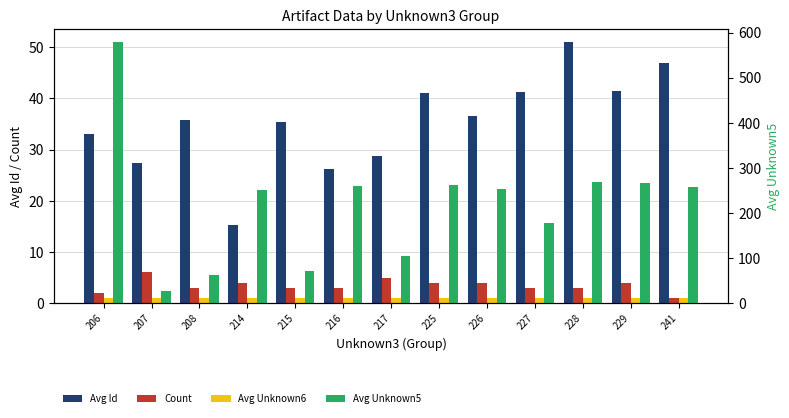

What is the total value across all series at 225?

308.8